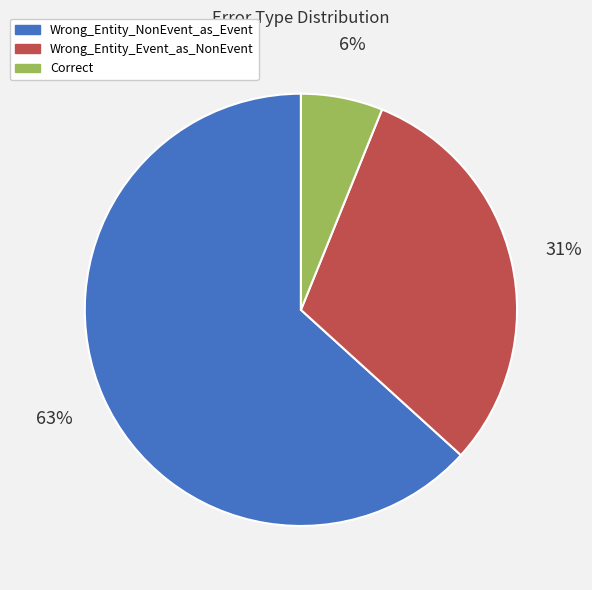

Which slice represents more than half of the pie?

Wrong_Entity_NonEvent_as_Event